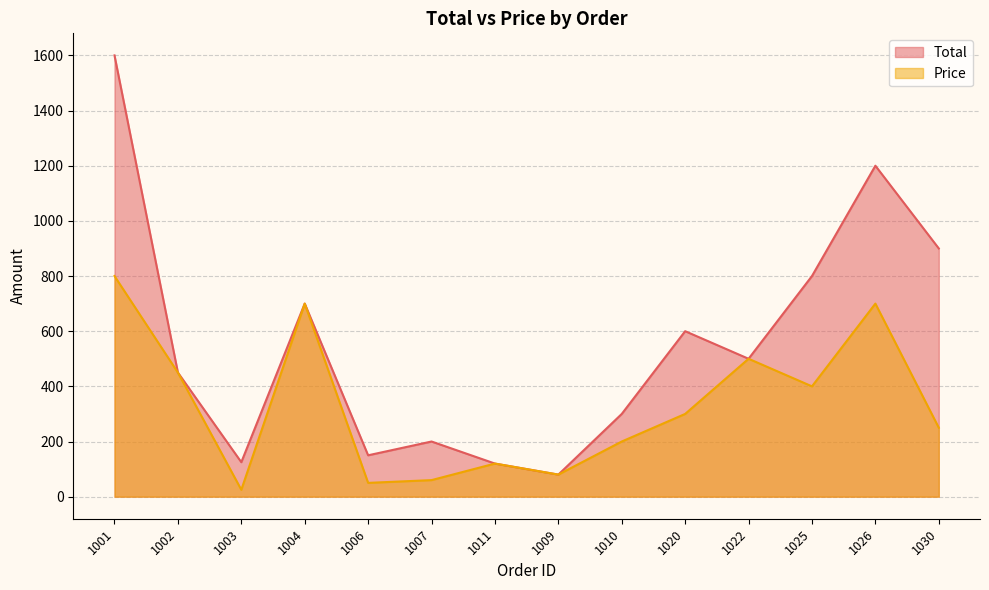

True or false: Price and Total intersect in this chart.

False